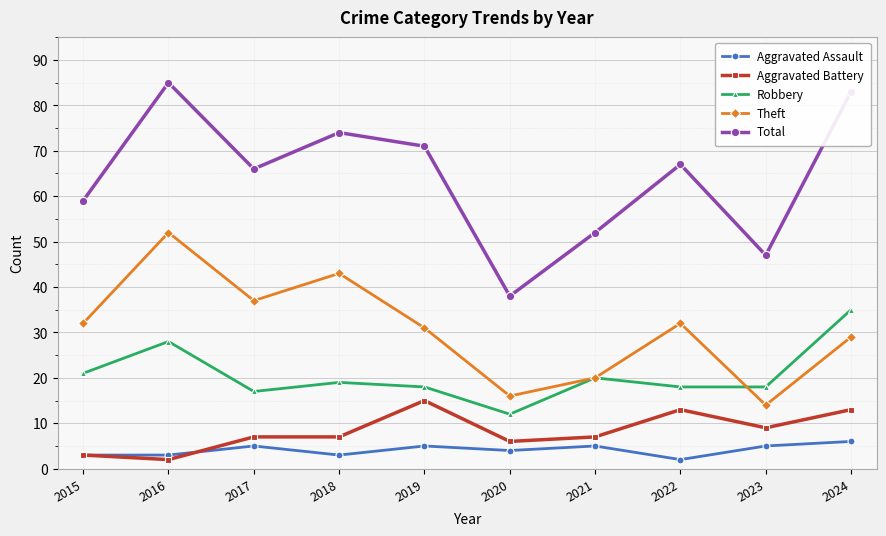

Which series has the largest total across all categories?

Total